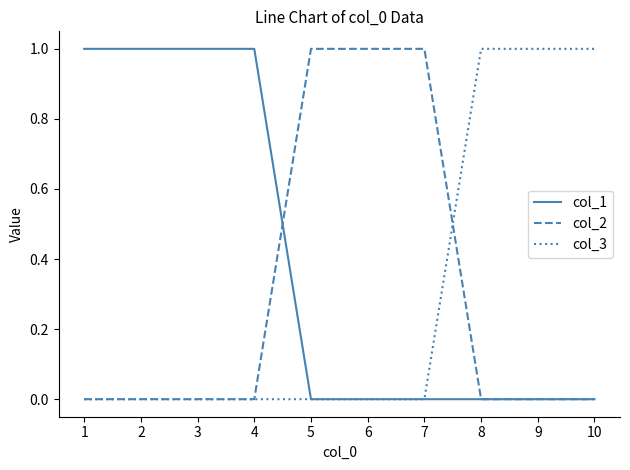

Reading left to right, what are all the values shown in this chart?

col_1: 1=1	2=1	3=1	4=1	5=0	6=0	7=0	8=0	9=0	10=0
col_2: 1=0	2=0	3=0	4=0	5=1	6=1	7=1	8=0	9=0	10=0
col_3: 1=0	2=0	3=0	4=0	5=0	6=0	7=0	8=1	9=1	10=1